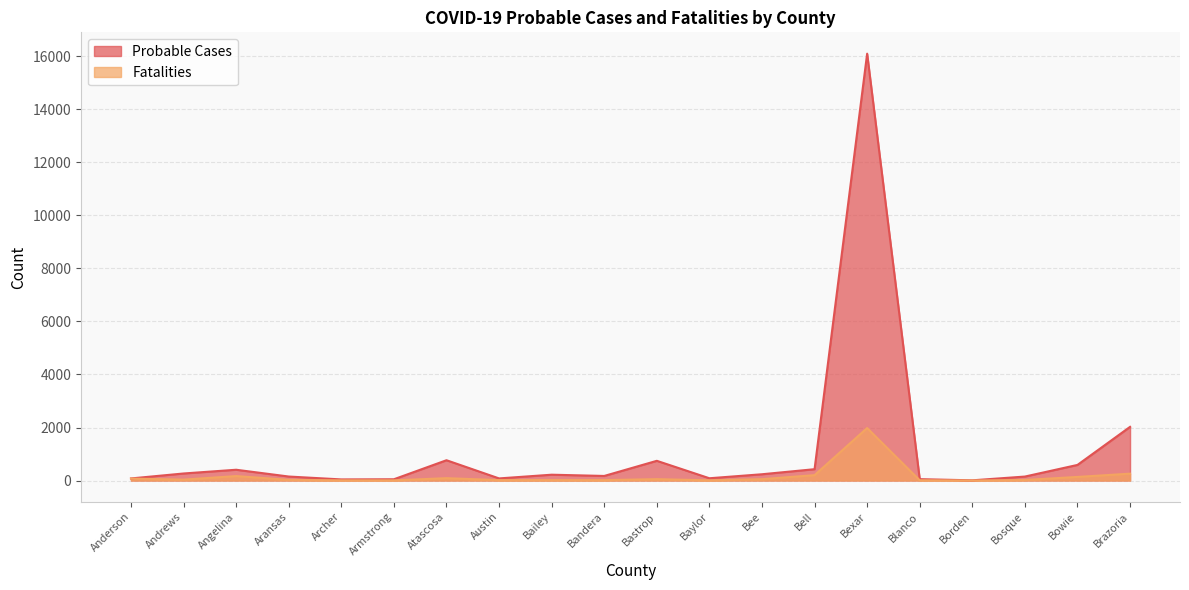

True or false: Probable Cases has a value of 24 at Armstrong.

False